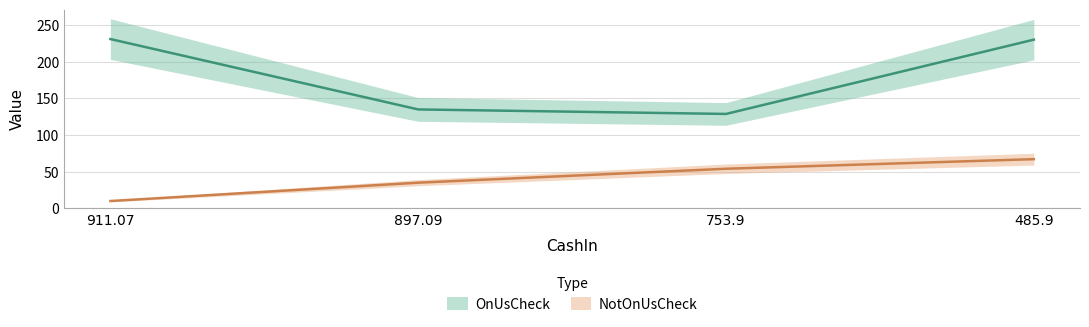

Is the value of NotOnUsCheck at 753.9 greater than the value of OnUsCheck at 911.07?

No